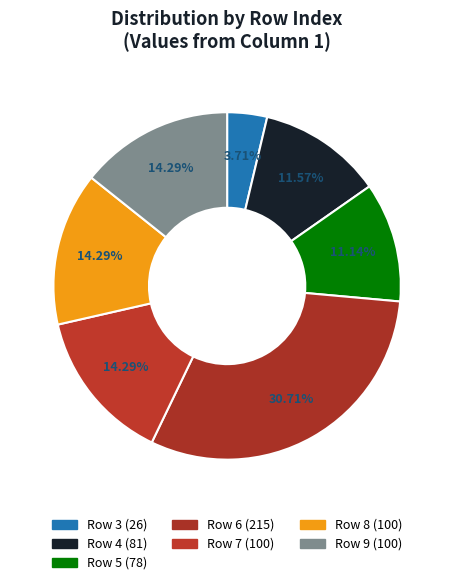

How many segments does this pie chart have?

7